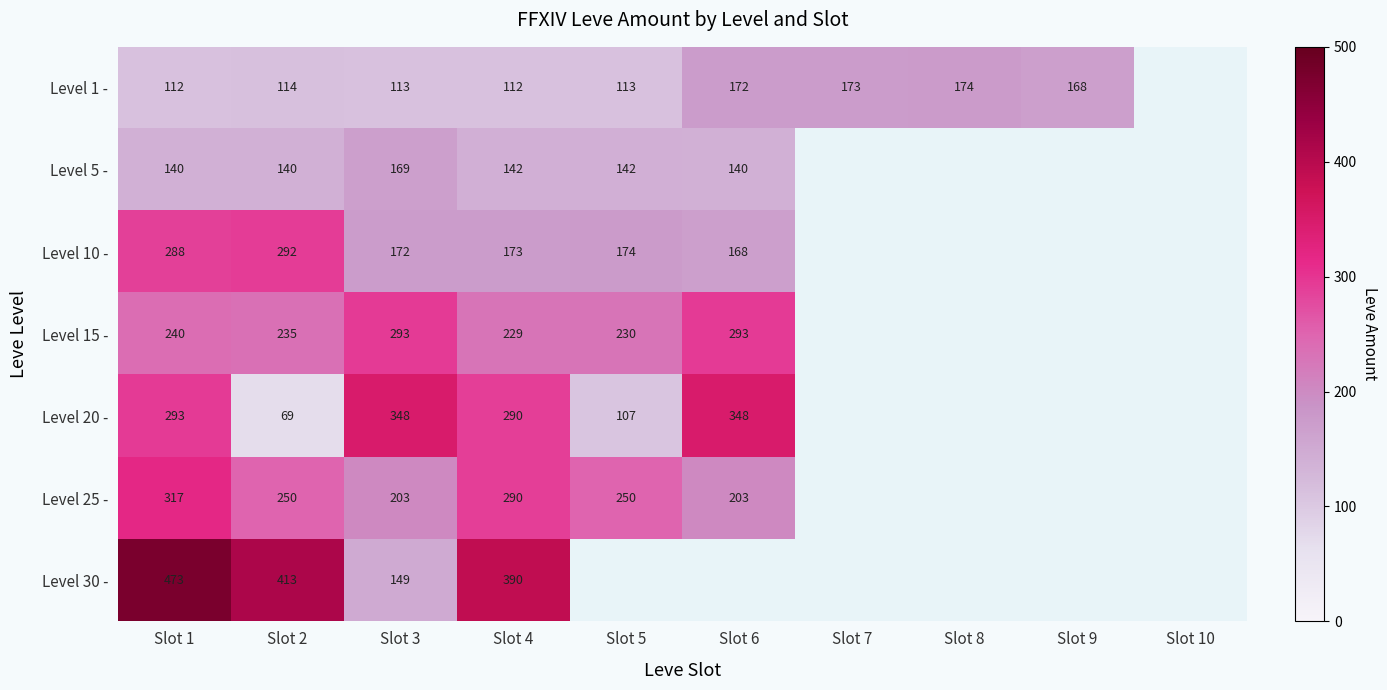

Is the value of Level 15 - at Slot 6 greater than the value of Level 25 - at Slot 4?

Yes